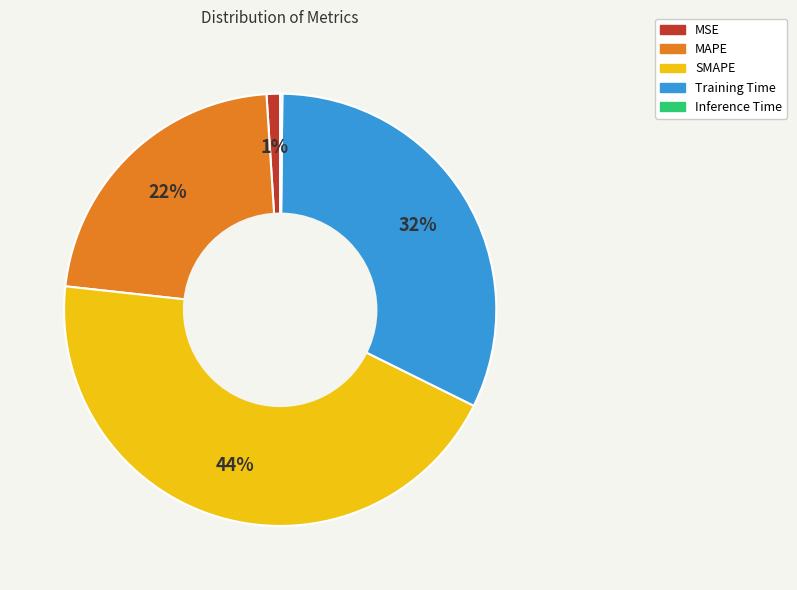

What percentage is the SMAPE slice, to the nearest percent?

44%